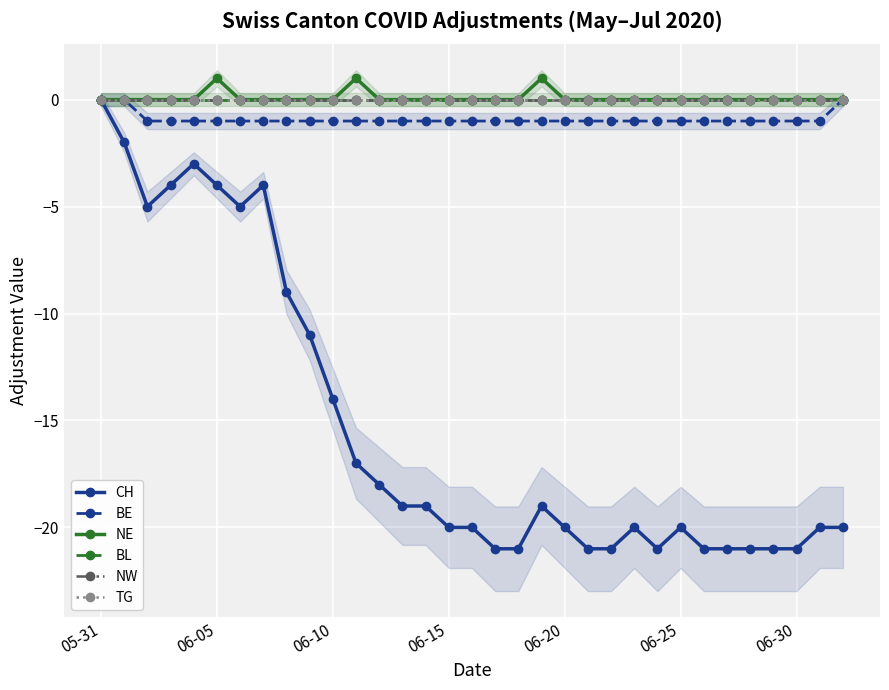

True or false: CH and TG cross at least once.

False